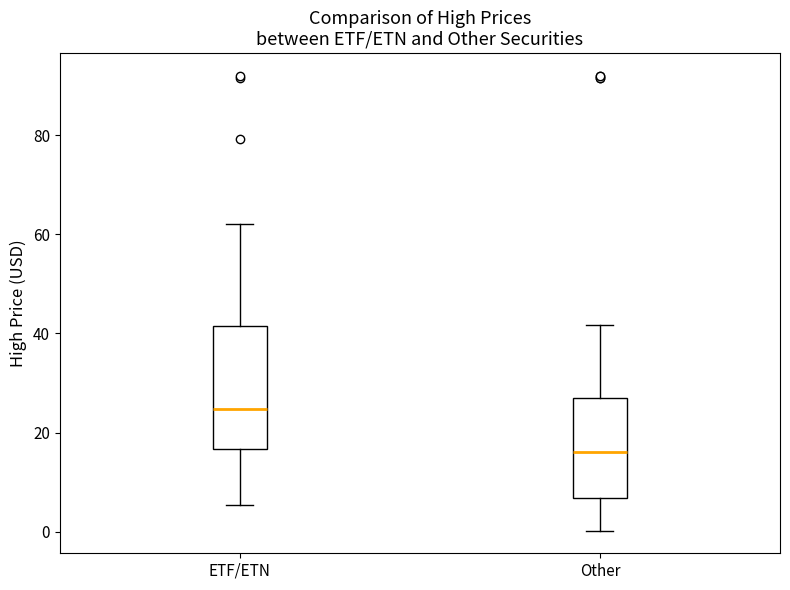

Which box's median line is the lowest?

Other